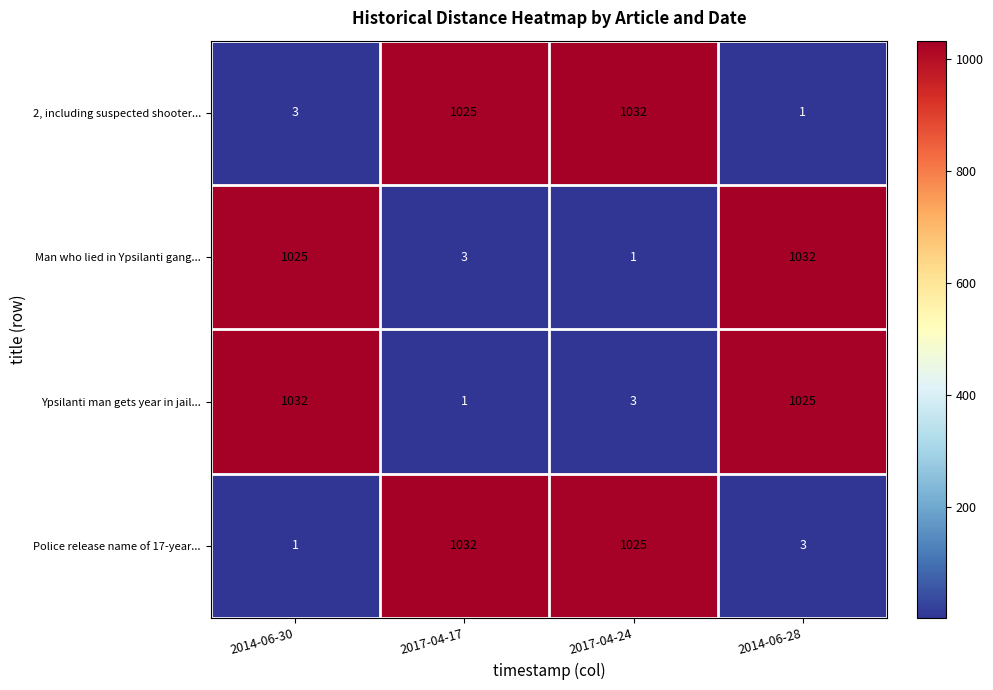

Reading left to right, transcribe all the data shown in this chart.

2, including suspected shooter...: 3	1025	1032	1
Man who lied in Ypsilanti gang...: 1025	3	1	1032
Ypsilanti man gets year in jail...: 1032	1	3	1025
Police release name of 17-year...: 1	1032	1025	3